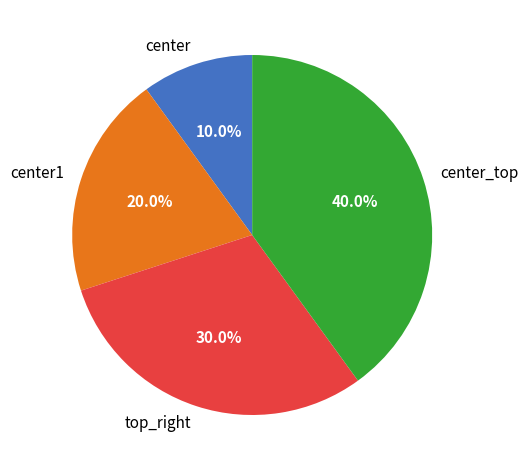

How many slices are in this pie chart?

4